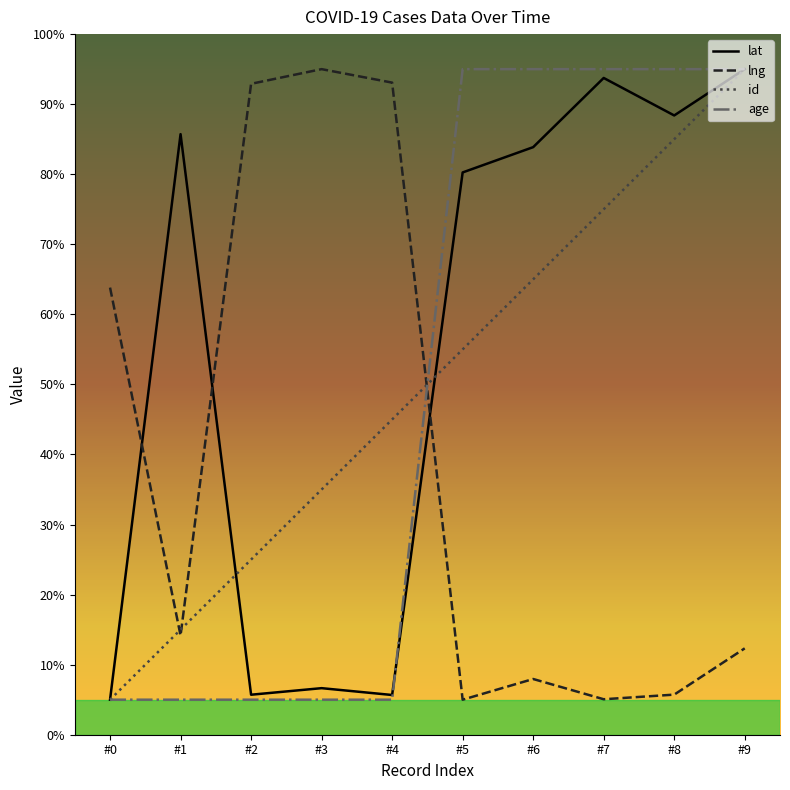

What is the maximum value for lng?

95.0